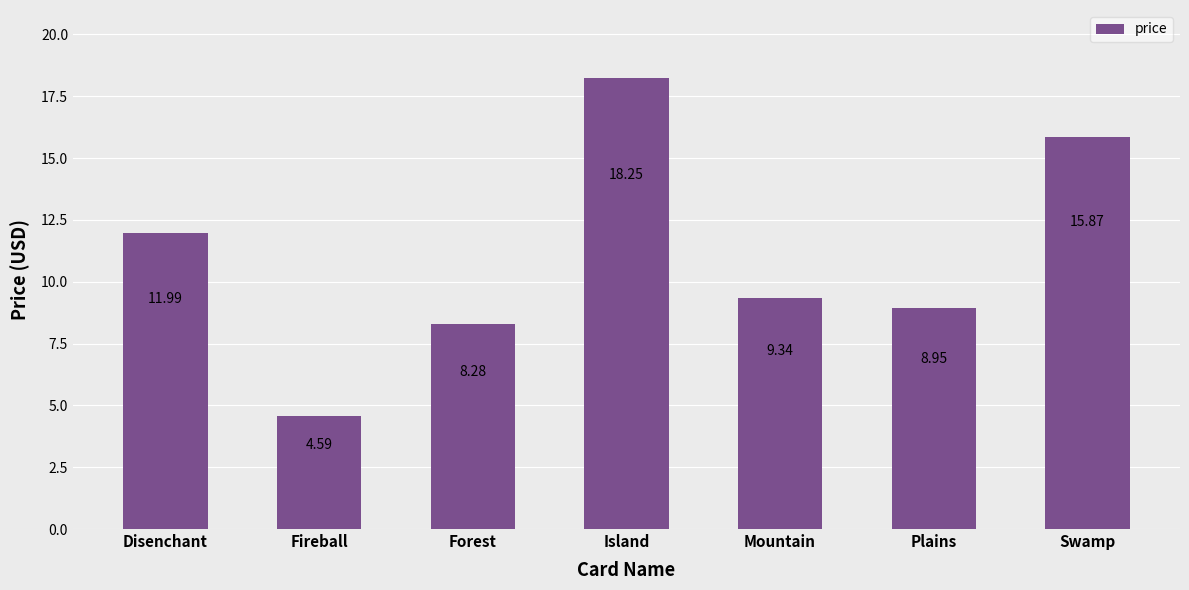

What is the difference between the values at Forest and Plains?

0.7